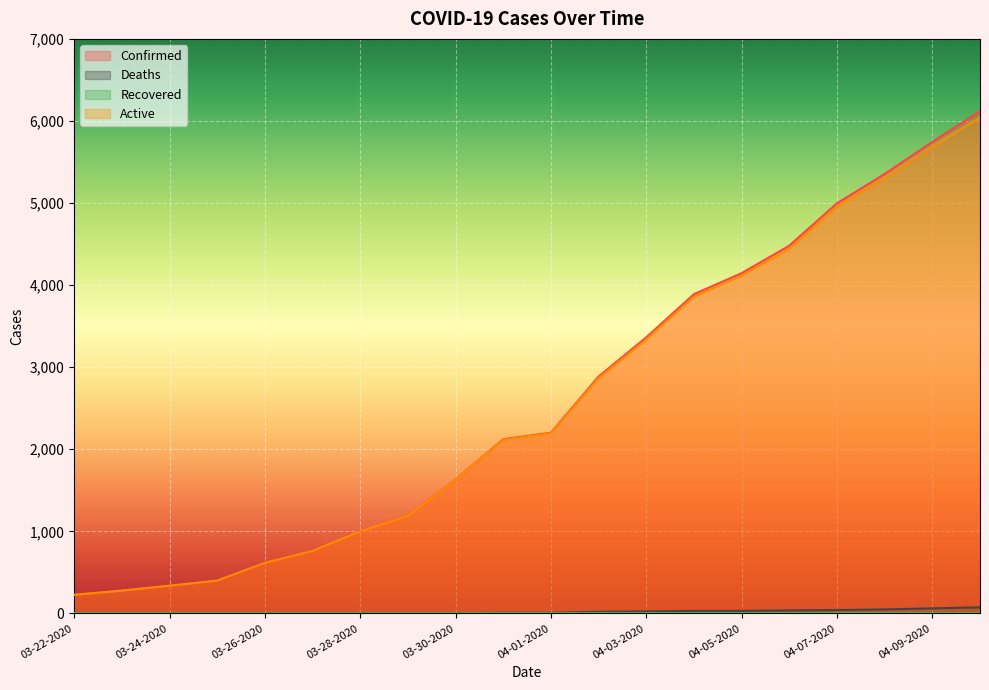

Between 03-24-2020 and 04-07-2020, which series saw the biggest shift?

Confirmed